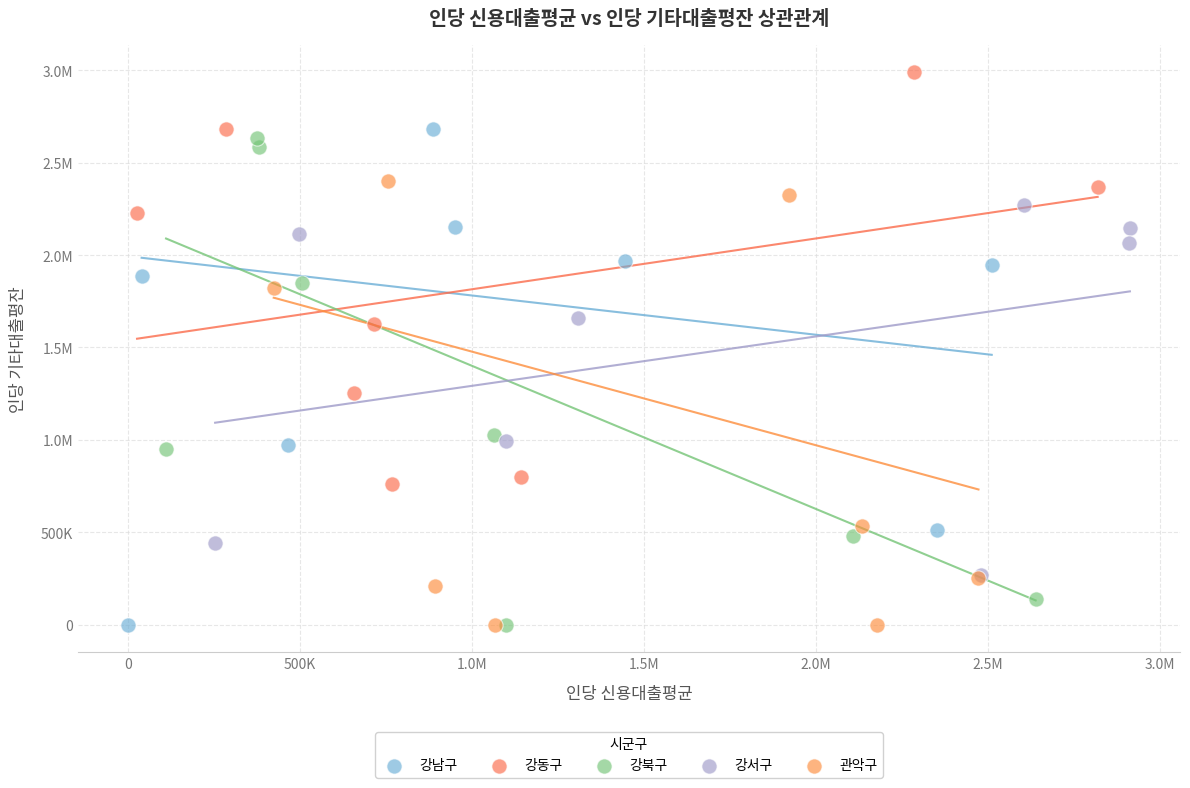

What are all the series names shown in the legend?

강남구, 강동구, 강북구, 강서구, 관악구